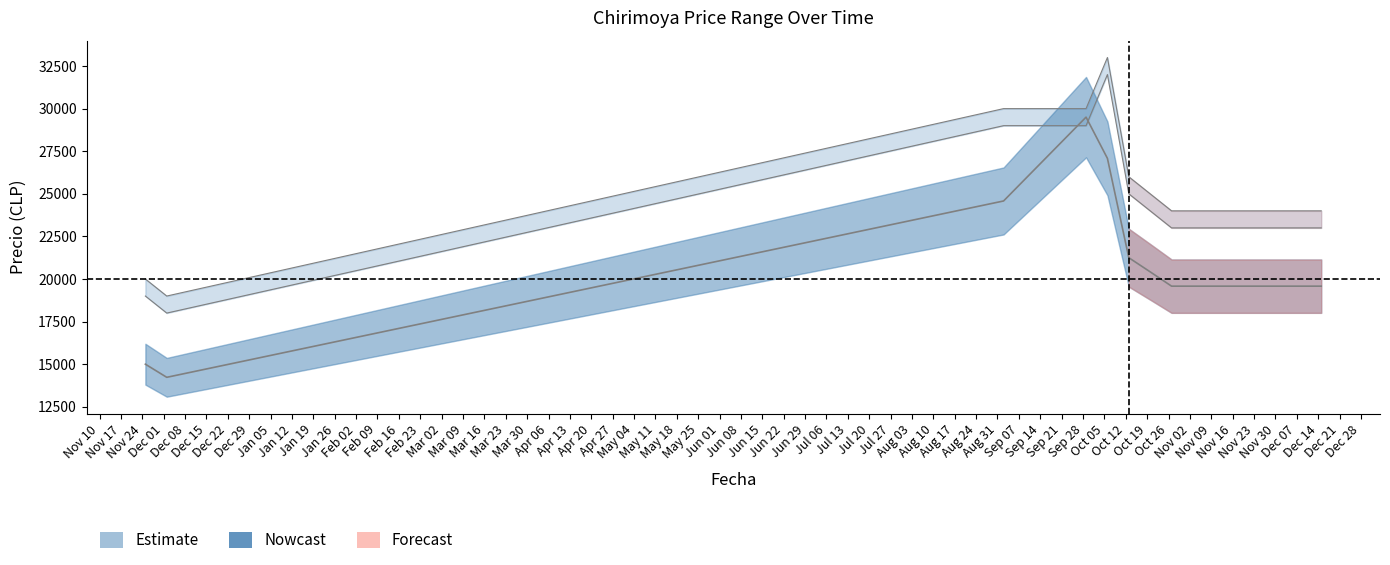

Does the chart have visible grid lines?

No